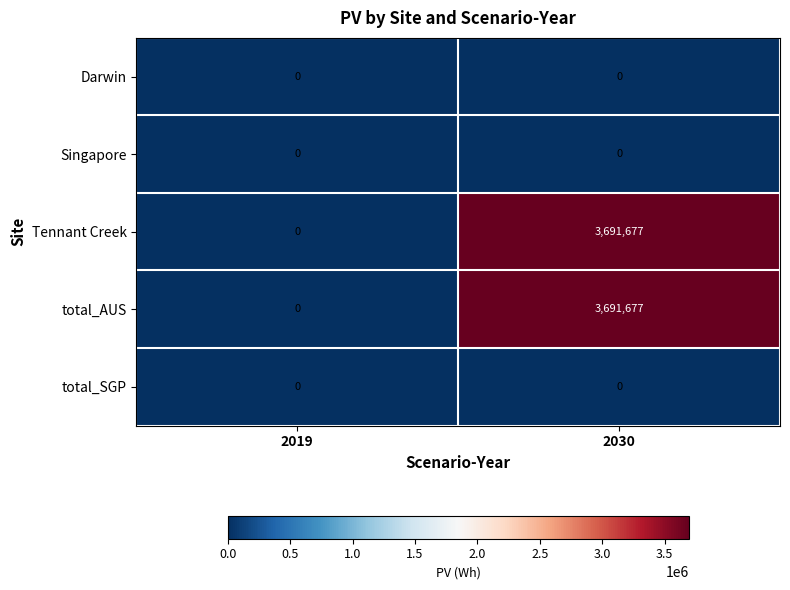

What is the difference between the maximum and minimum values in the Tennant Creek series?

3691677